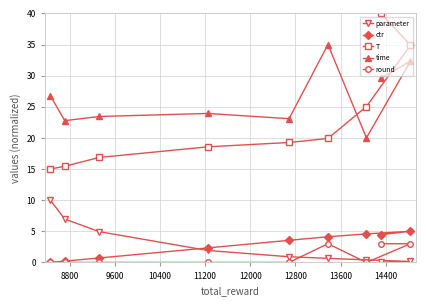

What is the maximum value for time?

35.0